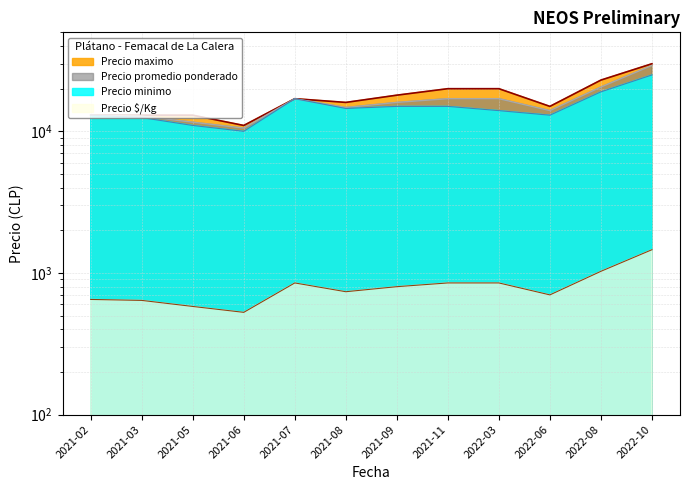

Is it true that Precio minimo equals 13314 at 2021-06?

False